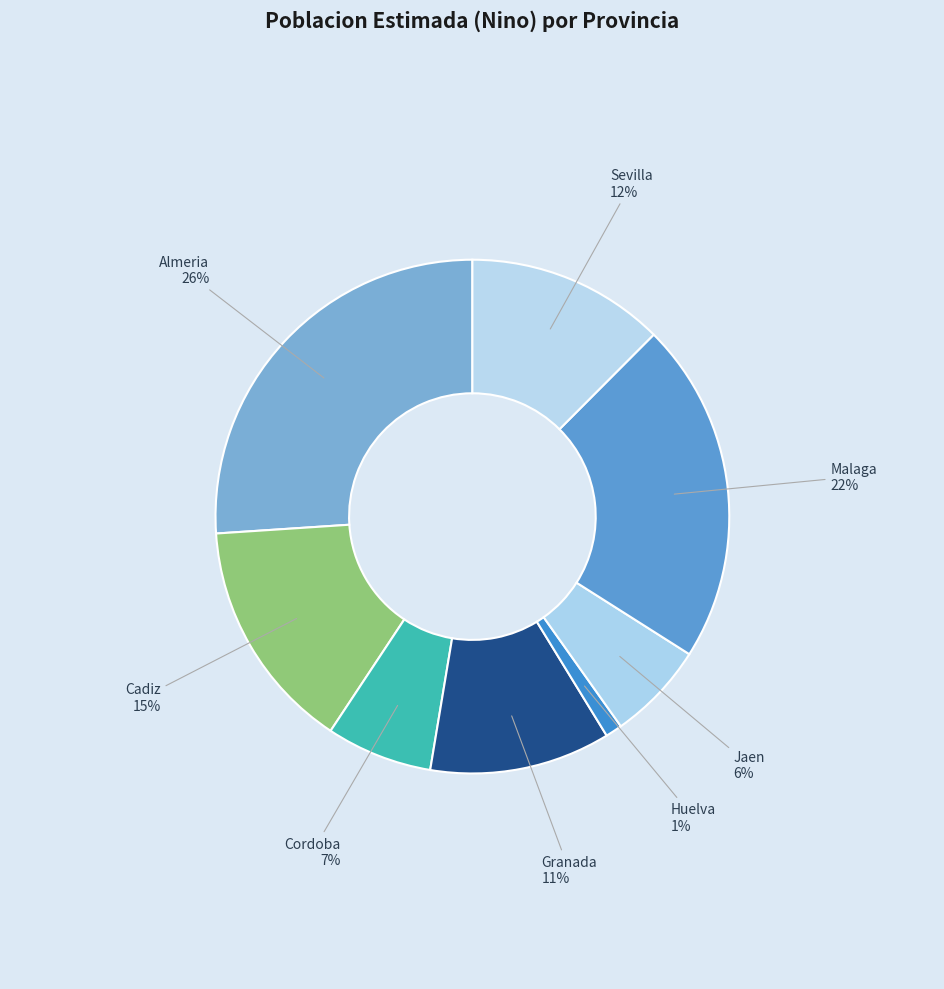

True or false: Jaen accounts for 6% of the total.

True